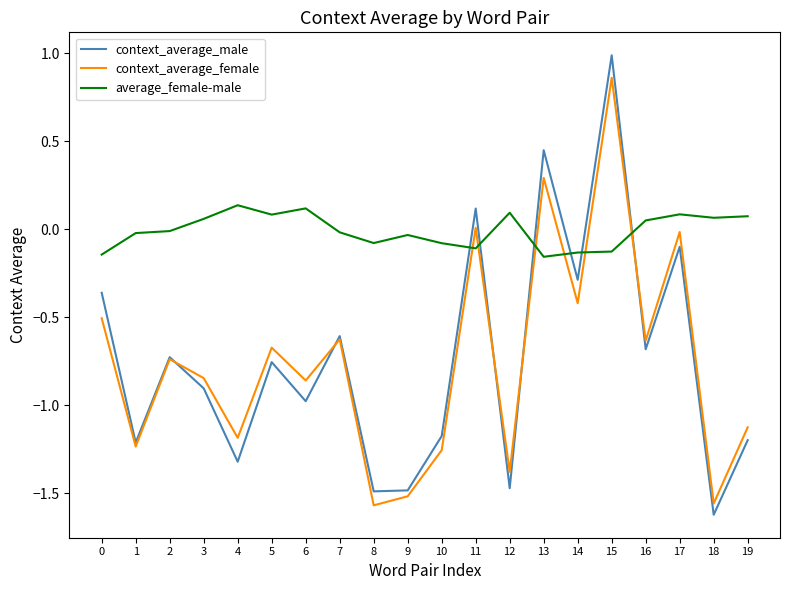

At which category is the sum across all series the highest?

15